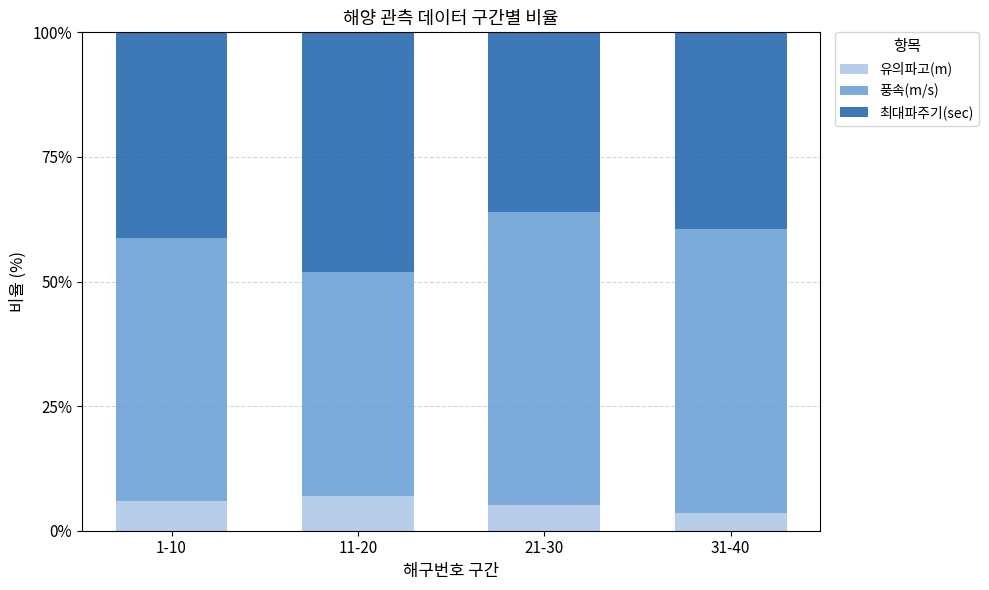

Does the chart contain stacked bars?

Yes